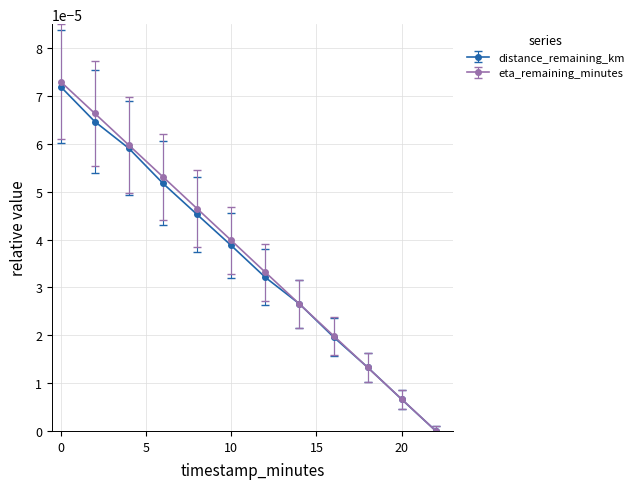

Is this an area chart (filled region under the line)?

No